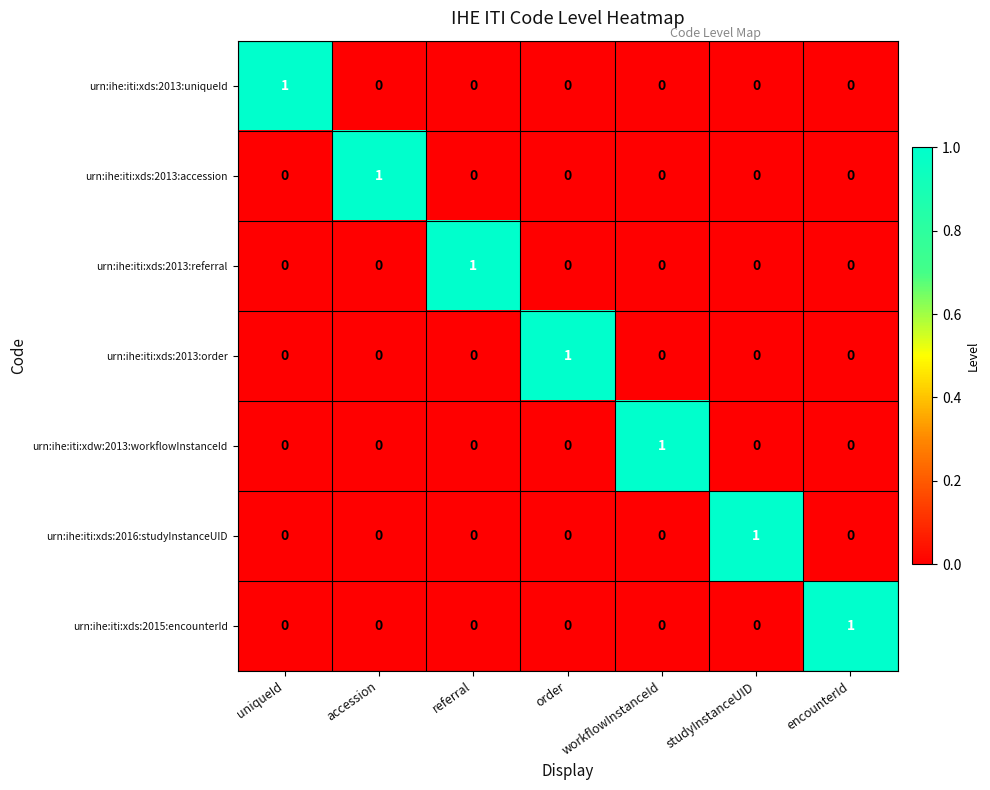

How many urn:ihe:iti:xds:2013:referral values are between 0 and 1?

7